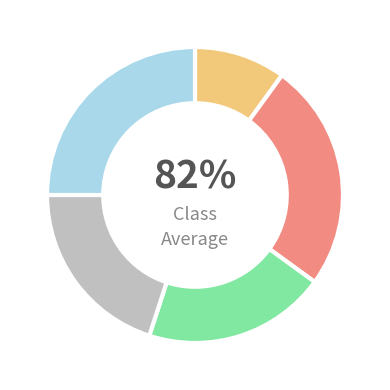

To the nearest percent, what percentage of the pie is 3?

20%